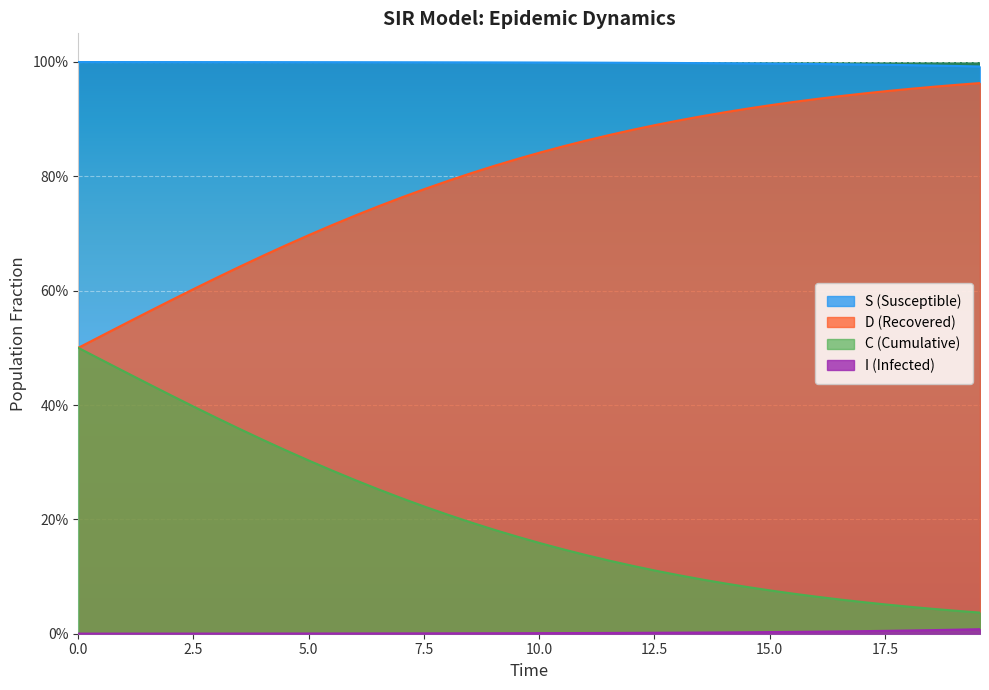

The S series shows 0.7 at 36. True or false?

False